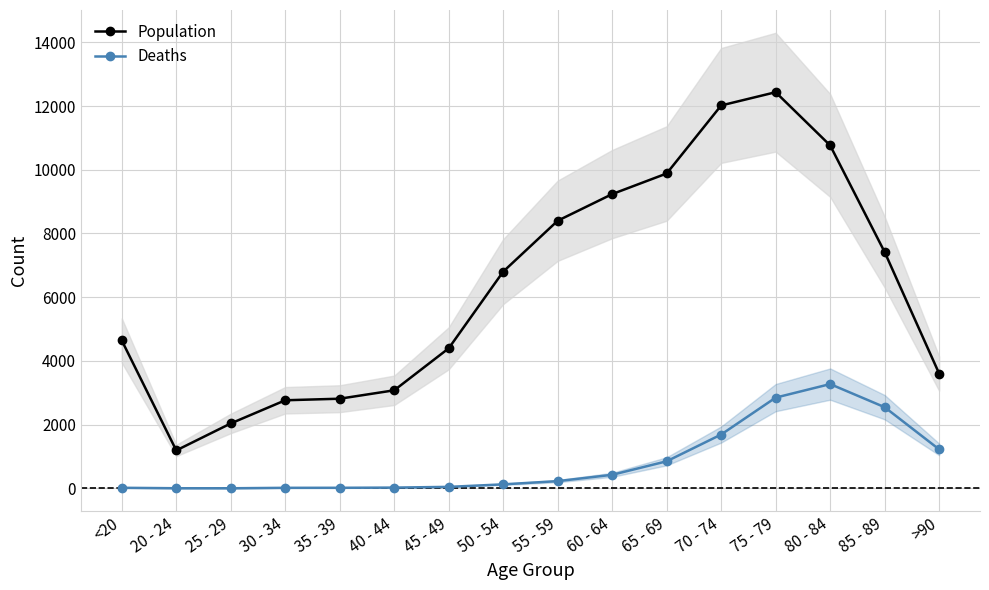

What is the difference between the highest and lowest values at >90?

2380